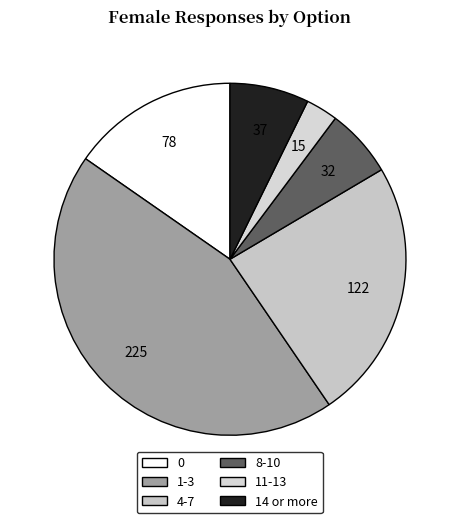

Is there a majority slice in this chart?

No